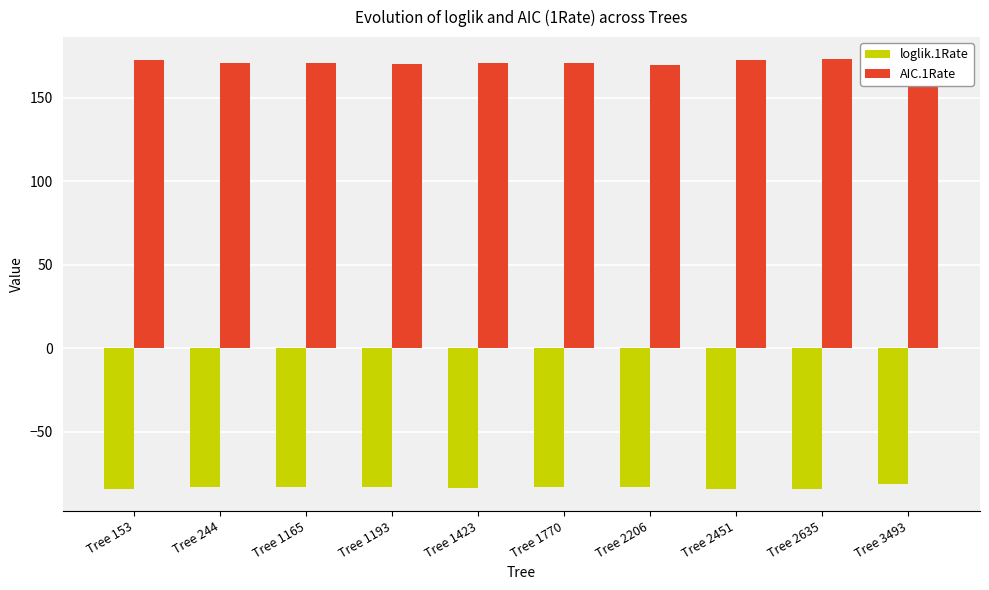

At how many categories does at least one series exceed 77?

10